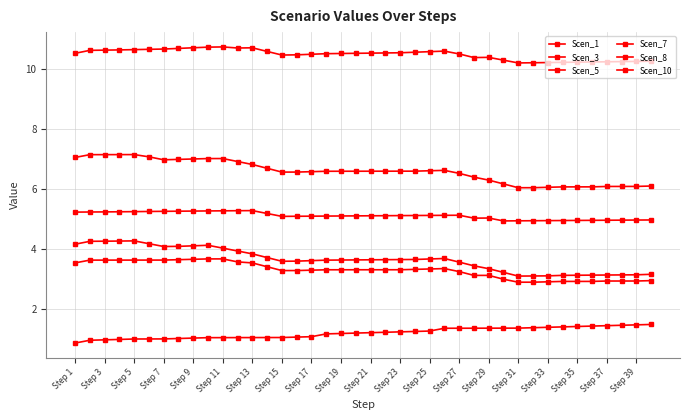

How many distinct data groups are displayed?

6